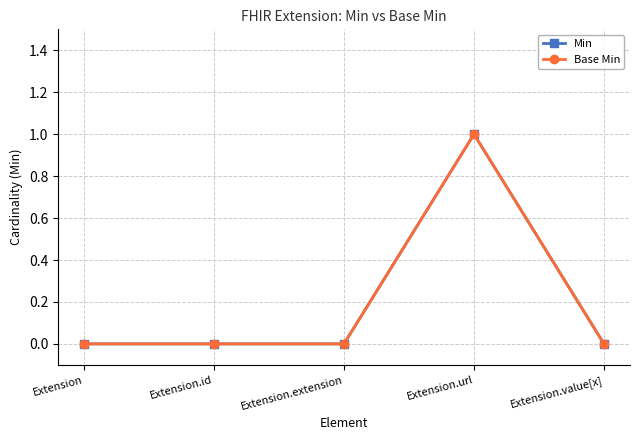

List the labels in order of Min value, largest first.

Extension.url, Extension, Extension.id, Extension.extension, Extension.value[x]